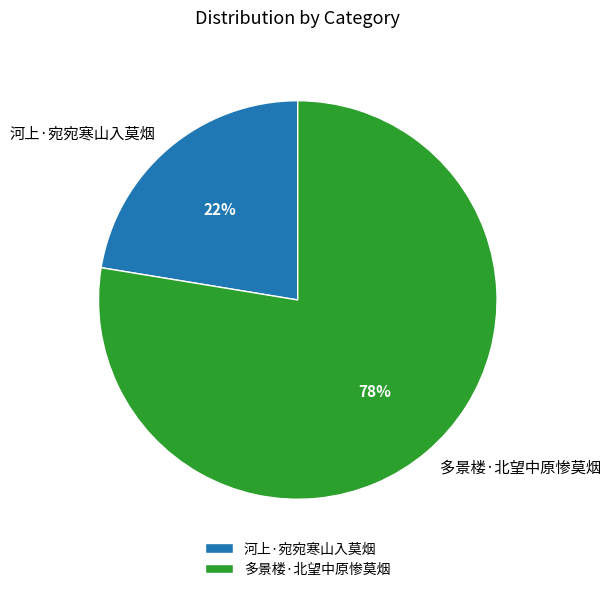

To the nearest percent, what is the combined percentage of 多景楼·北望中原惨莫烟 and 河上·宛宛寒山入莫烟?

100%